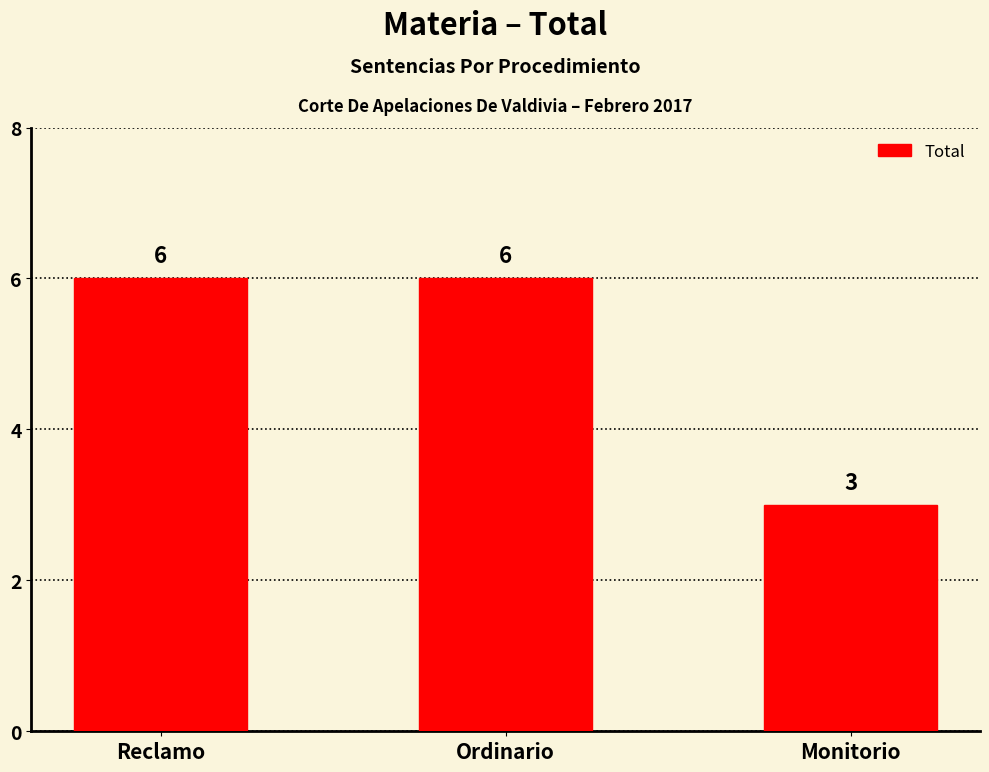

What is the minimum value shown in the chart?

3